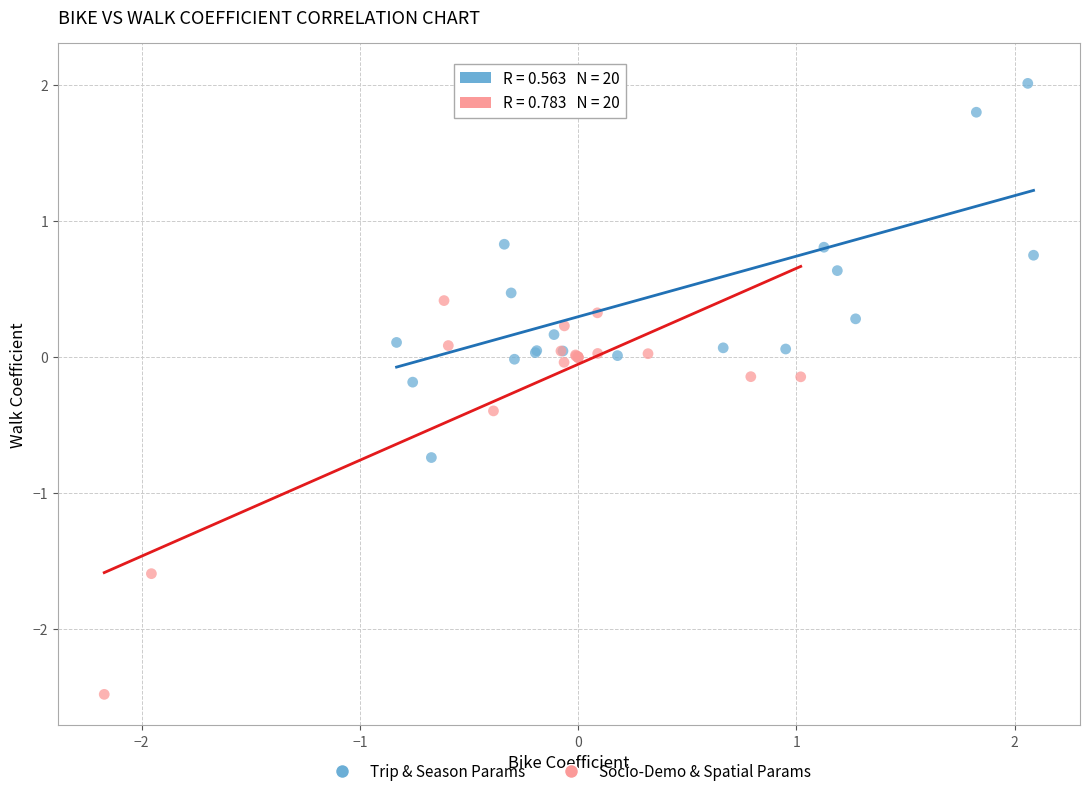

Which series reaches the minimum Y coordinate?

Socio-Demo & Spatial Params